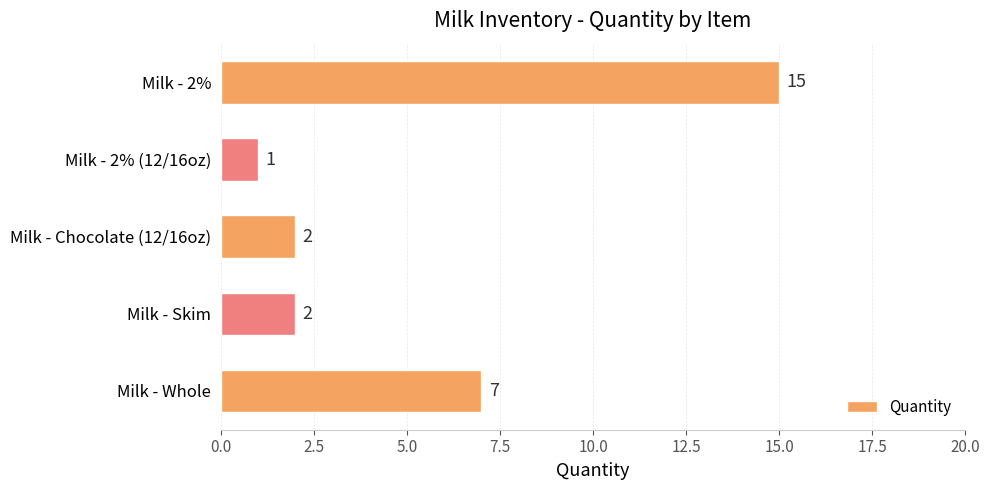

Does the chart contain stacked bars?

No